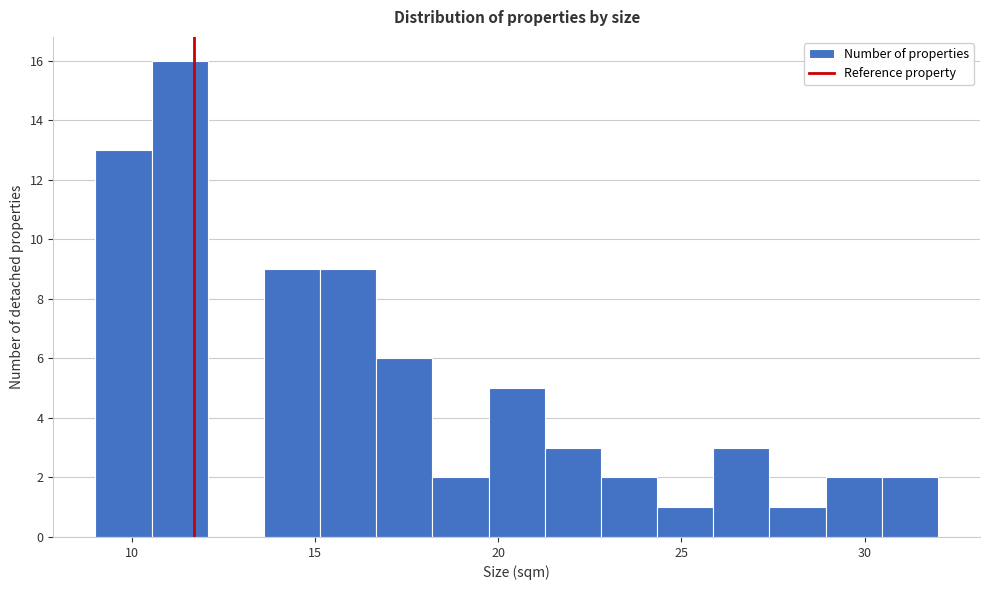

Read against the x-axis, roughly where is the centre of the tallest bar?

11.5